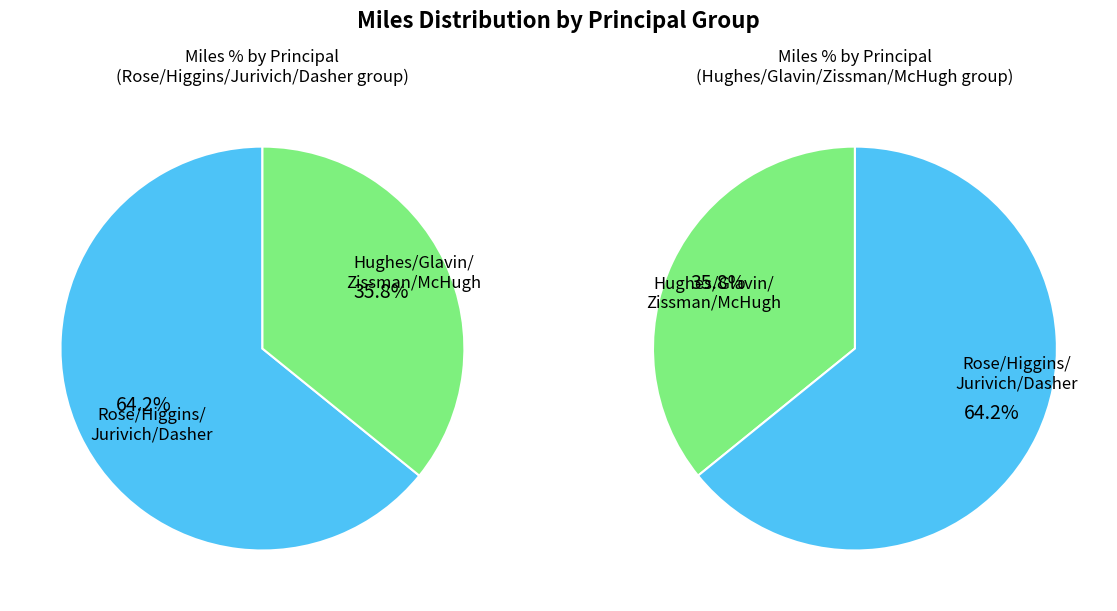

Is it true that Glavin is 9% of the pie?

True